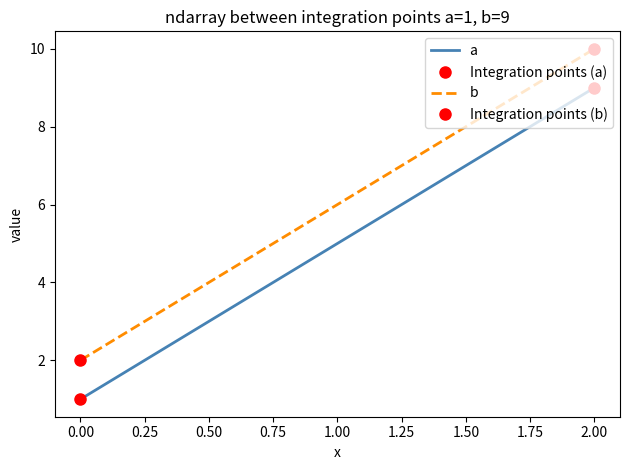

At how many categories does at least one series exceed 8?

1